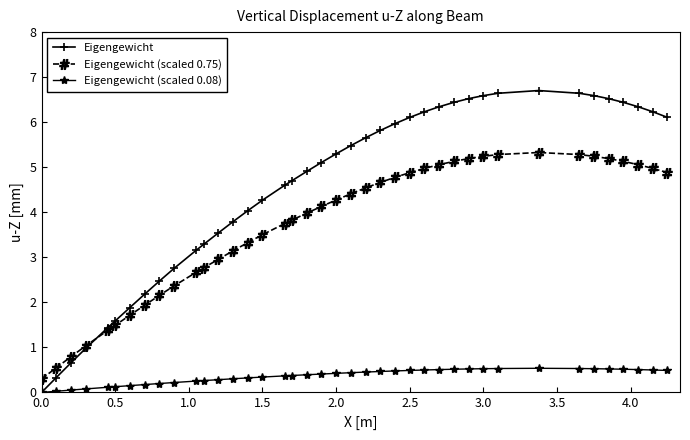

How many lines are shown in the chart?

3